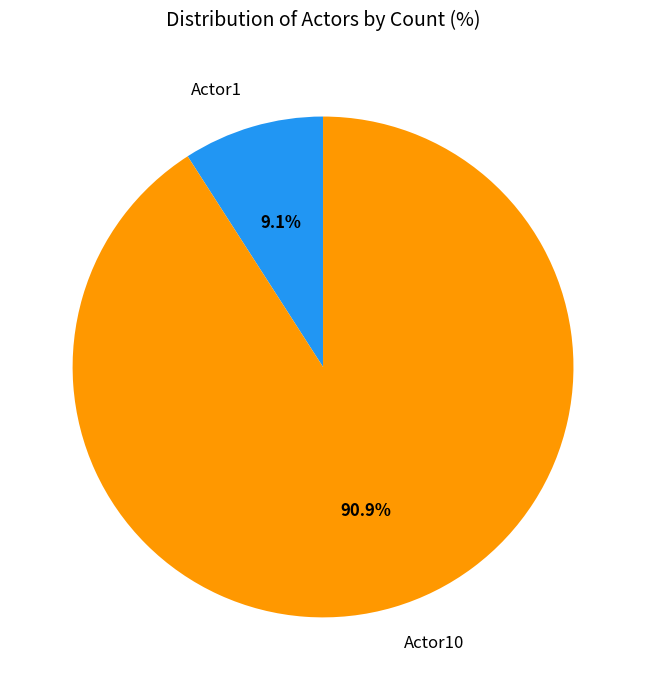

What percentage is NOT represented by Actor10?

9.1%